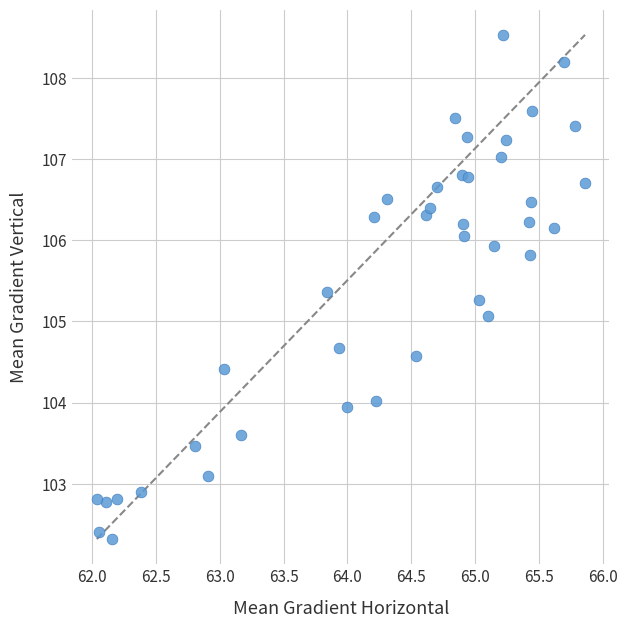

What is the range of Y values (max minus min)?

6.2